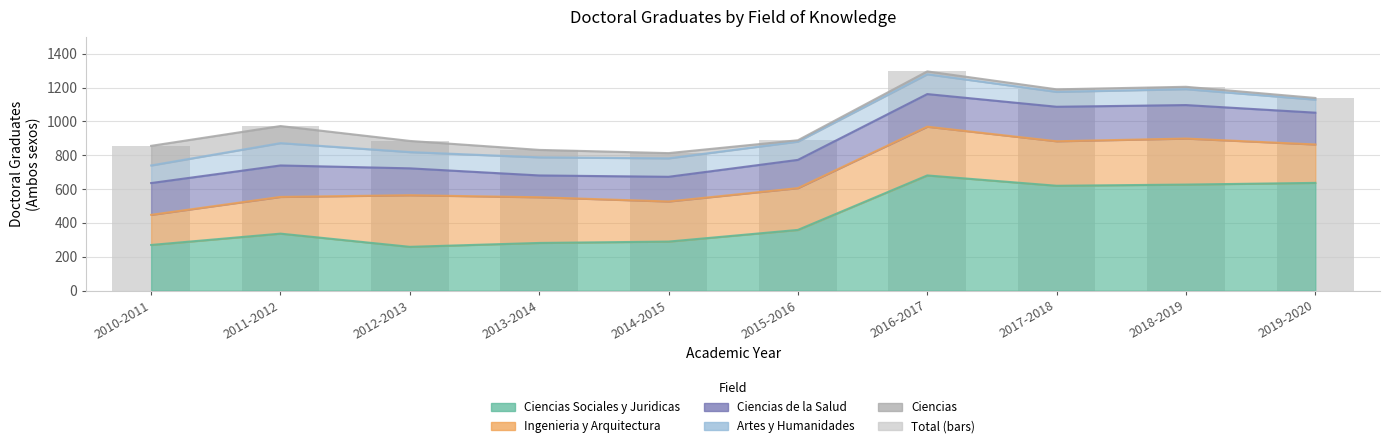

What is the value of the Ciencias bar at the 5th from the left?

31